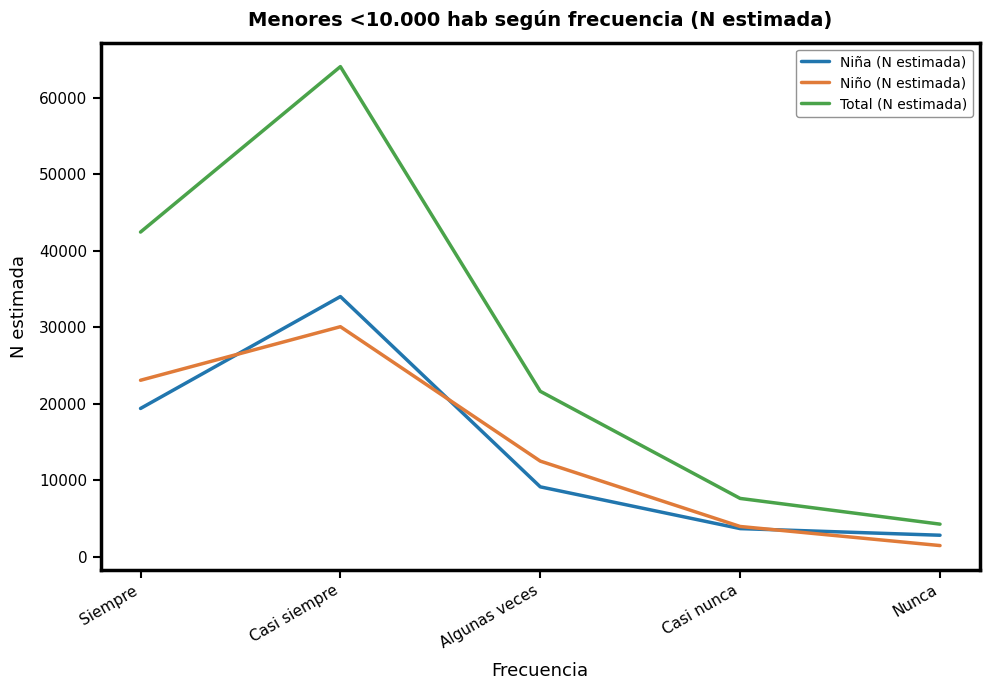

Which category has the lowest value in the Niño (N estimada) series?

Nunca